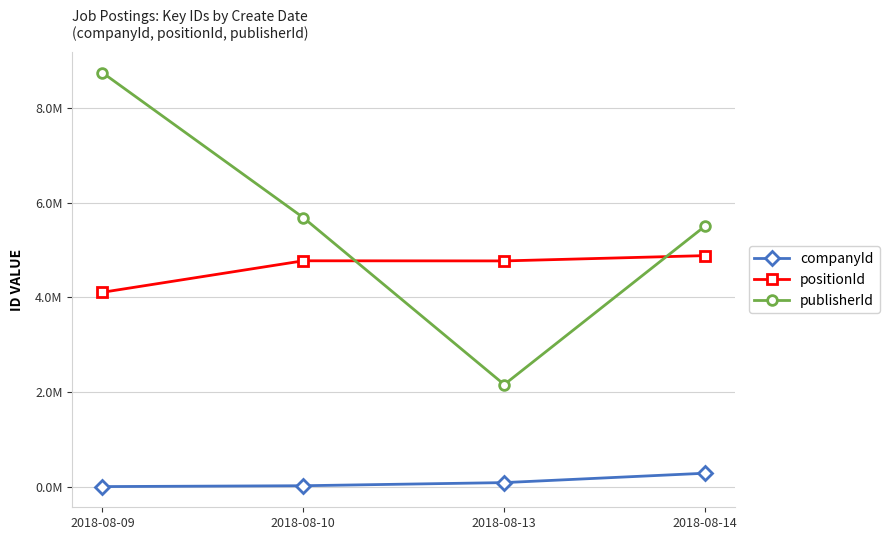

What is the difference between the second highest and second lowest values in the companyId series?

66105